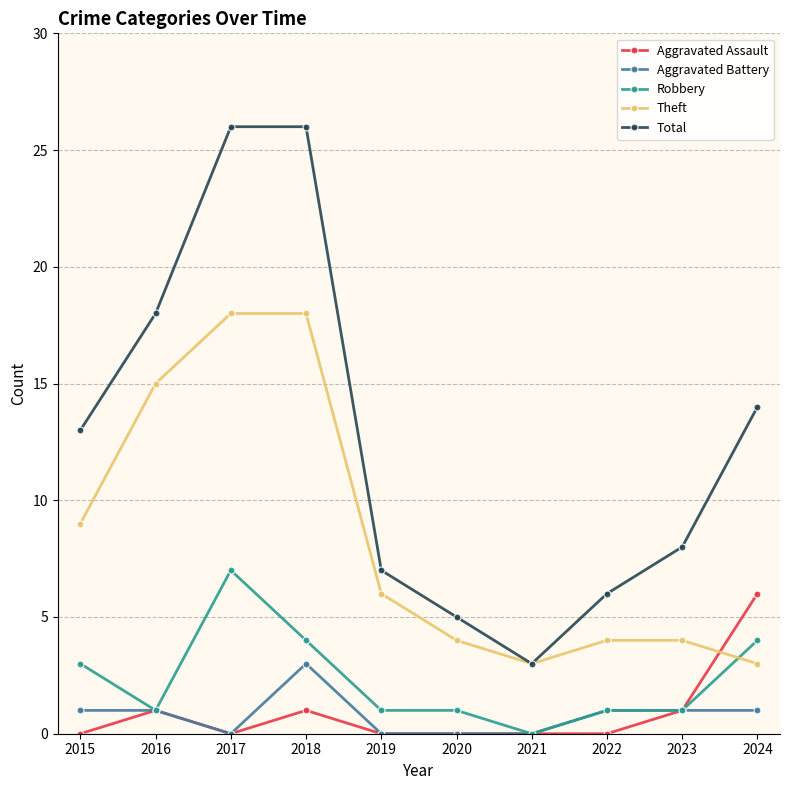

What is the maximum value shown in the chart?

26